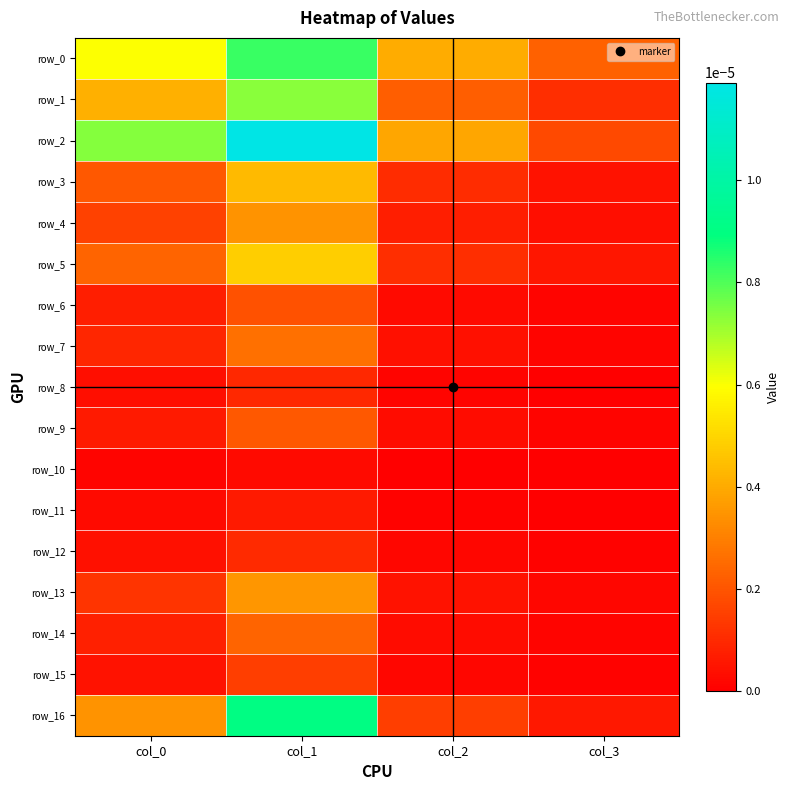

List the labels in order of row_8 value, smallest first.

col_3, col_2, col_0, col_1